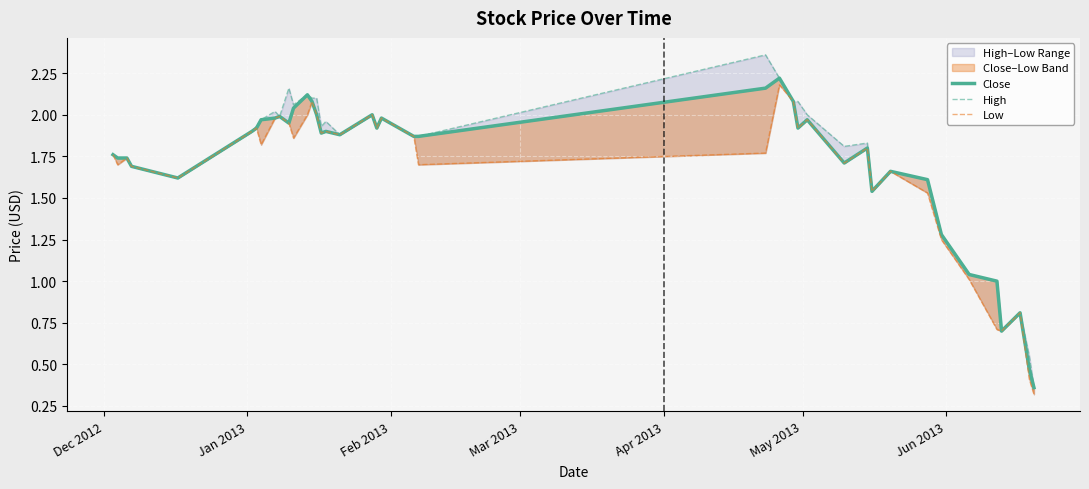

Does the chart display data point markers on the line(s)?

No